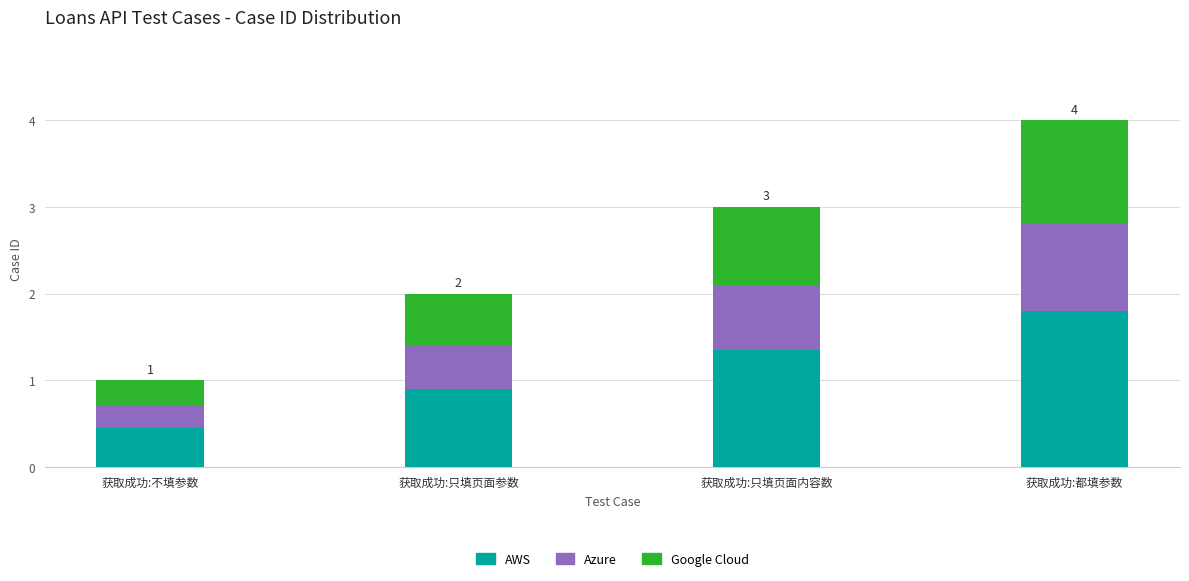

What is the highest value of the AWS series?

1.8